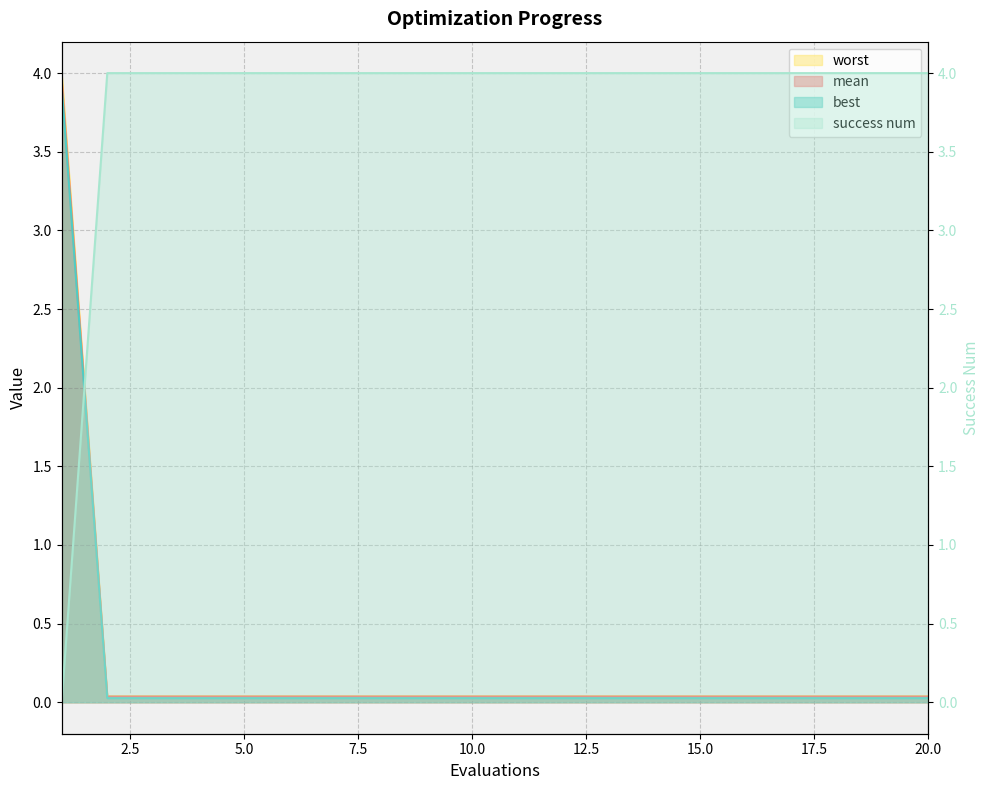

Rank the categories by success num value from lowest to highest.

1, 2, 3, 4, 5, 6, 7, 8, 9, 10, 11, 12, 13, 14, 15, 16, 17, 18, 19, 20